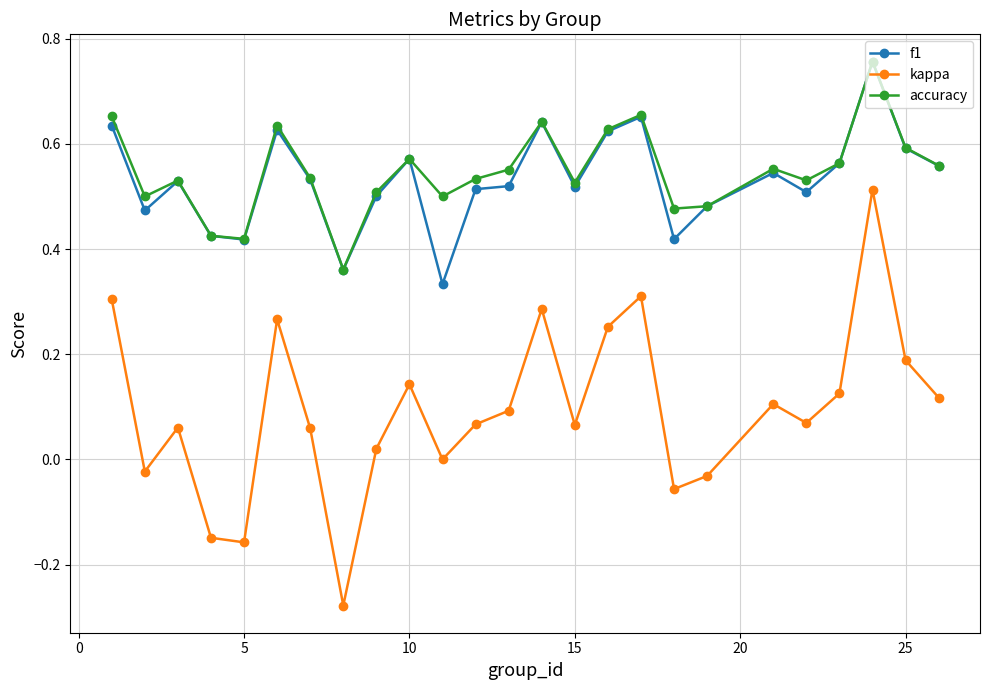

How many interior local valleys does the kappa series have?

7